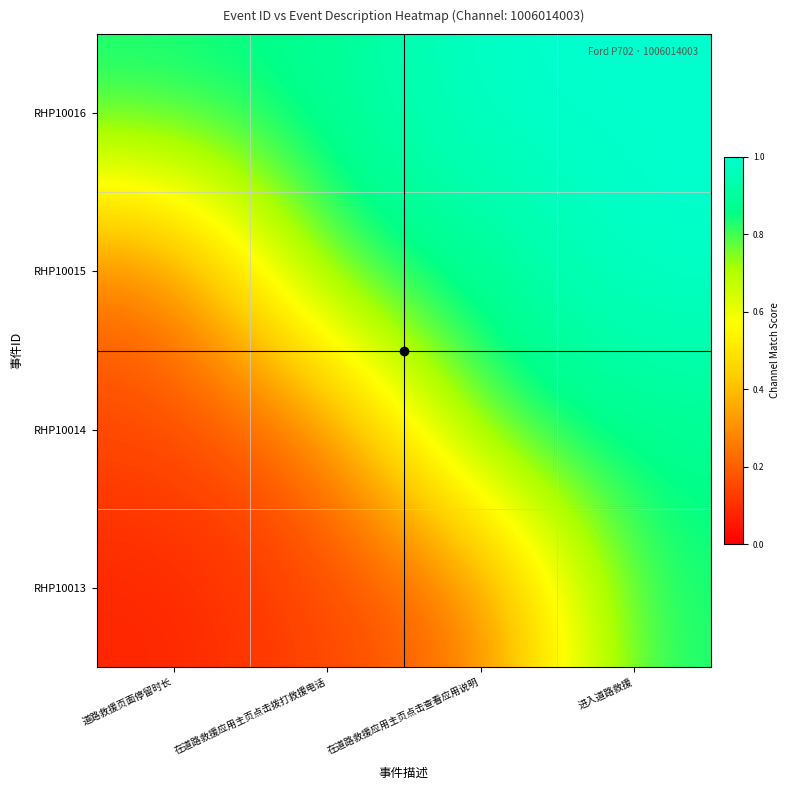

Reading left to right, extract all data points from this chart.

RHP10016: 道路救援页面停留时长=0.8	在道路救援应用主页点击拨打救援电话=0.9	在道路救援应用主页点击查看应用说明=1.0	进入道路救援=1.0
RHP10015: 道路救援页面停留时长=0.2	在道路救援应用主页点击拨打救援电话=0.8	在道路救援应用主页点击查看应用说明=0.9	进入道路救援=1.0
RHP10014: 道路救援页面停留时长=0.1	在道路救援应用主页点击拨打救援电话=0.2	在道路救援应用主页点击查看应用说明=0.8	进入道路救援=0.9
RHP10013: 道路救援页面停留时长=0.1	在道路救援应用主页点击拨打救援电话=0.1	在道路救援应用主页点击查看应用说明=0.2	进入道路救援=0.8